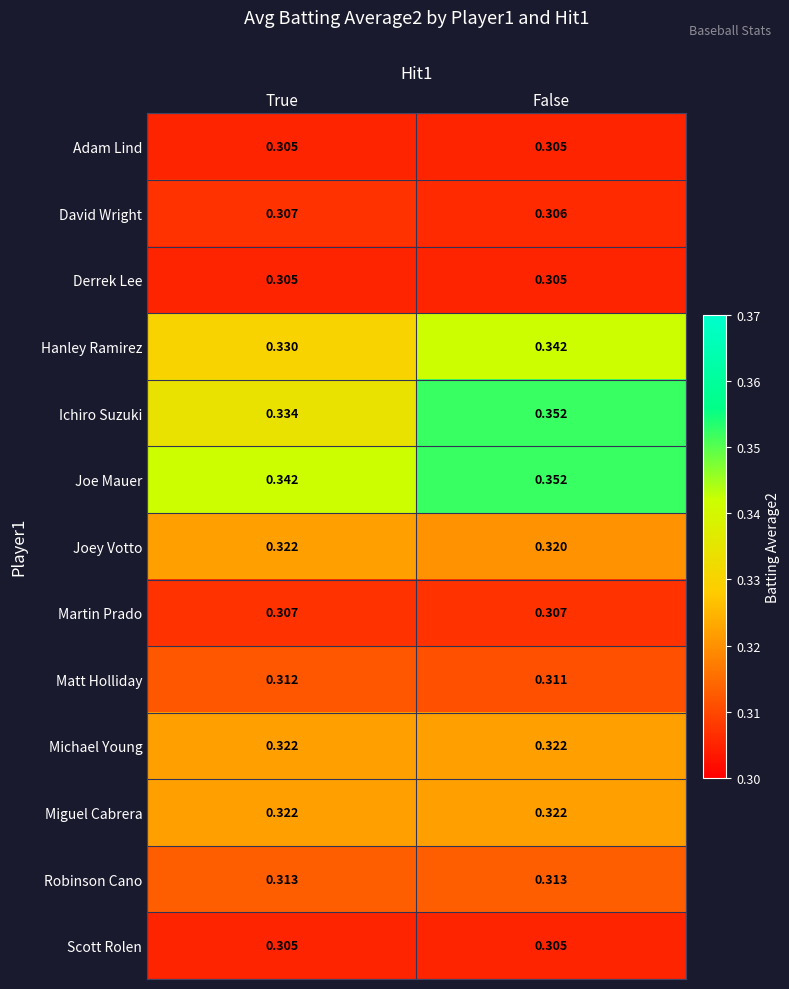

Which series has the largest total across all categories?

Joe Mauer